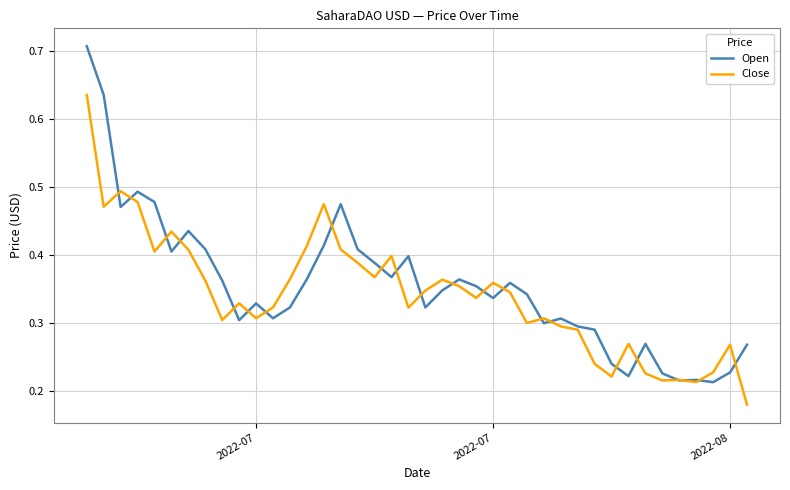

Rank the series by their maximum value, from highest to lowest.

Open, Close